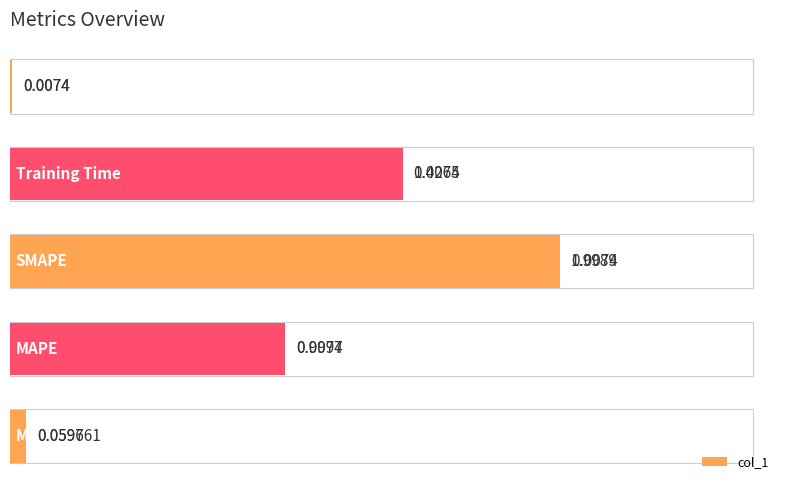

Count the number of data series in this chart.

1